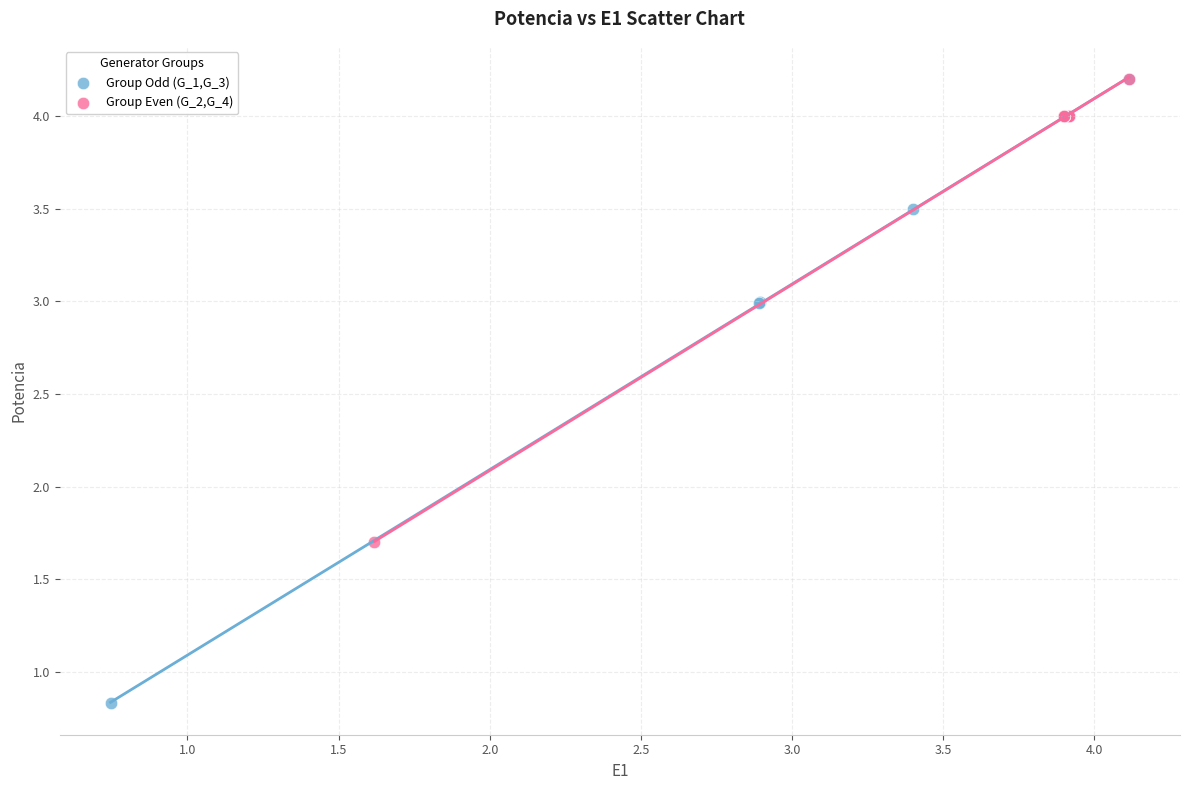

Which series has the largest Y range (max minus min)?

Group Odd (G_1,G_3)